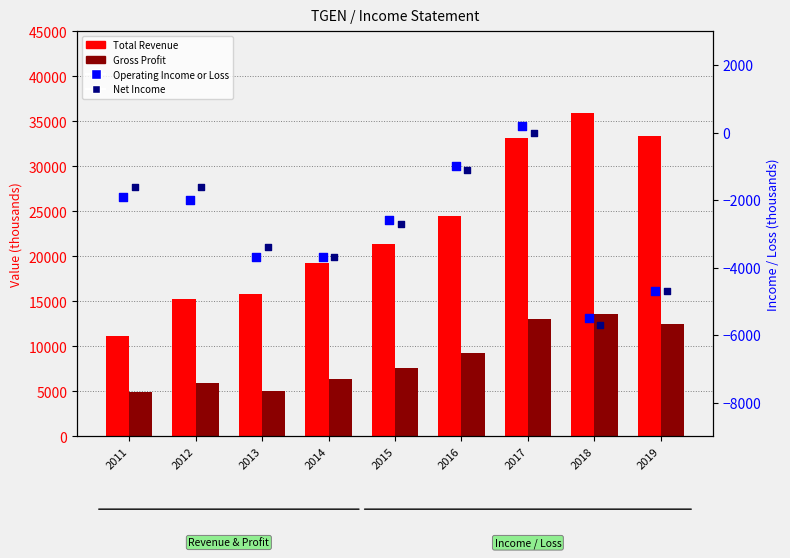

At how many categories does at least one series exceed 22895?

4